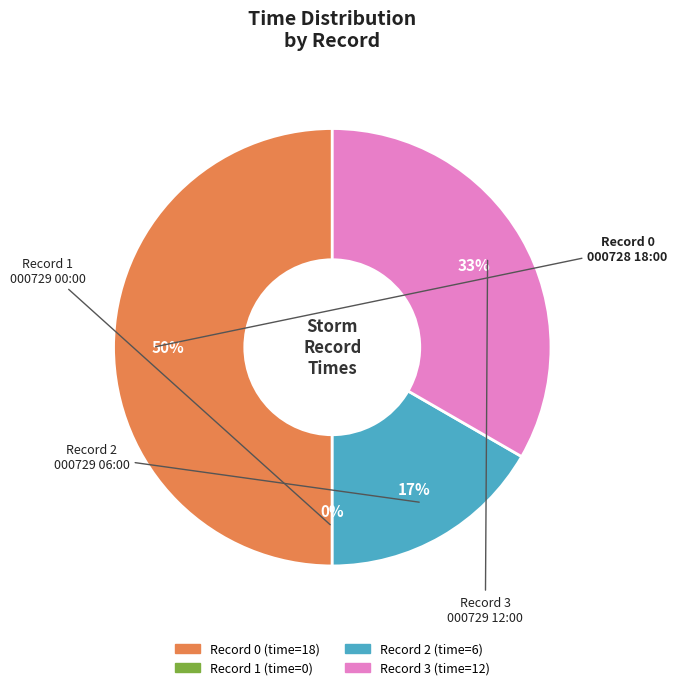

True or false: 0 accounts for 35% of the total.

False